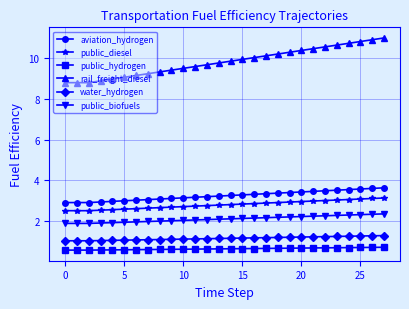

True or false: rail_freight_diesel and public_hydrogen cross at least once.

False